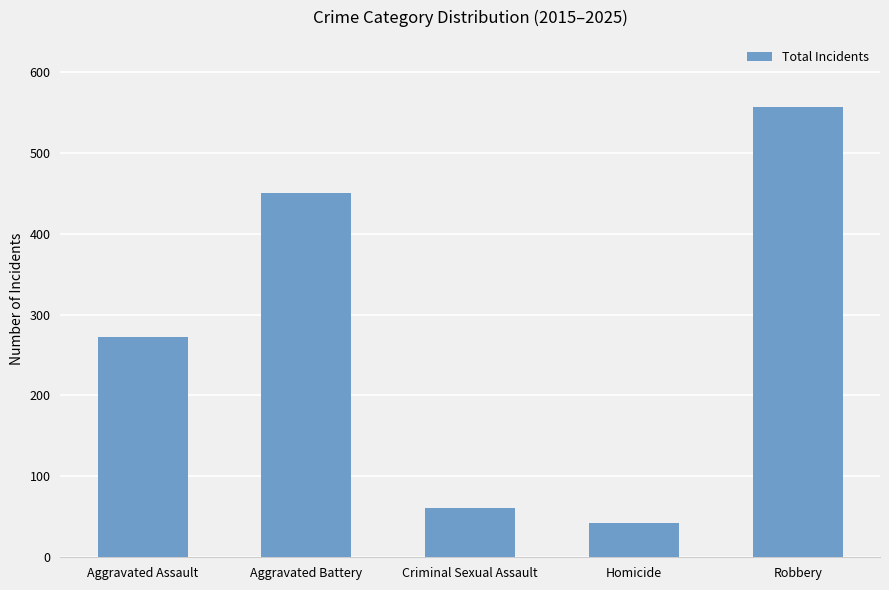

What is the smallest value displayed?

42